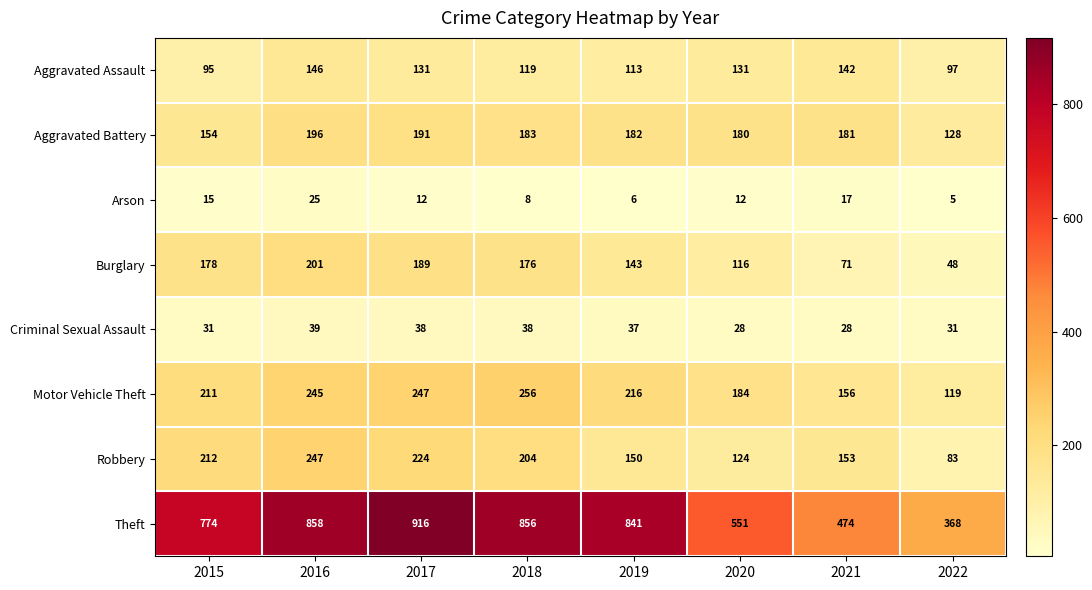

The value of Motor Vehicle Theft at 2021 is 38. True or false?

False